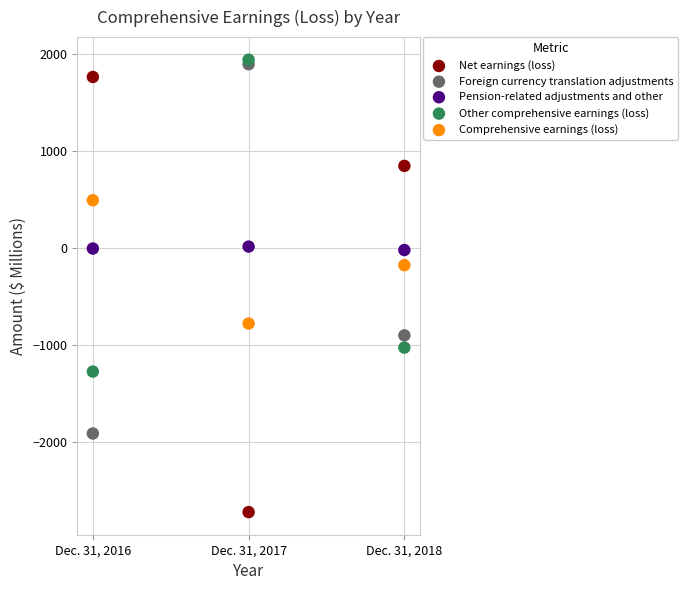

Across all series, what Y value is closest to -387?

-174.0